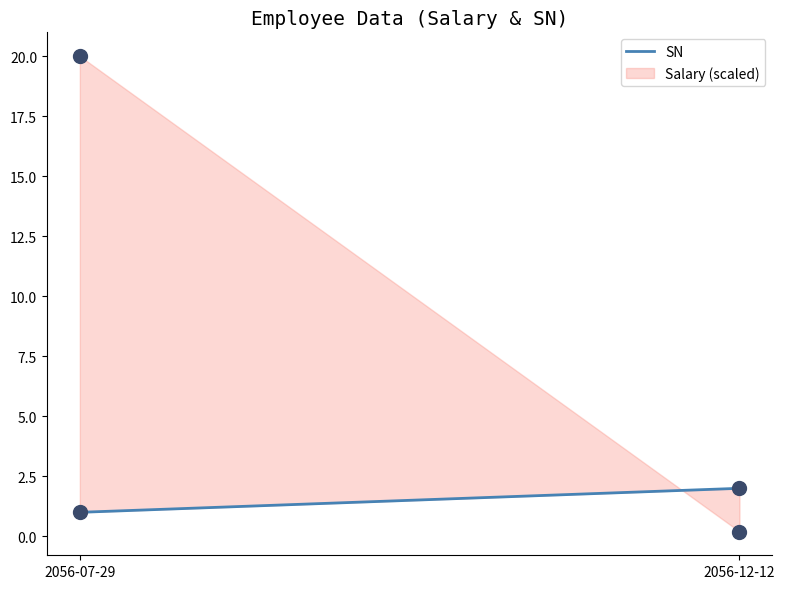

Which has a higher value, 2056-07-29 or 2056-12-12?

2056-12-12